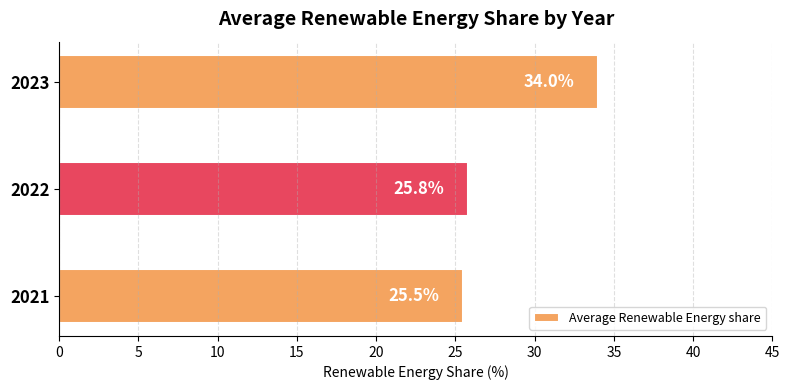

Rank the categories by value from highest to lowest.

2023, 2022, 2021